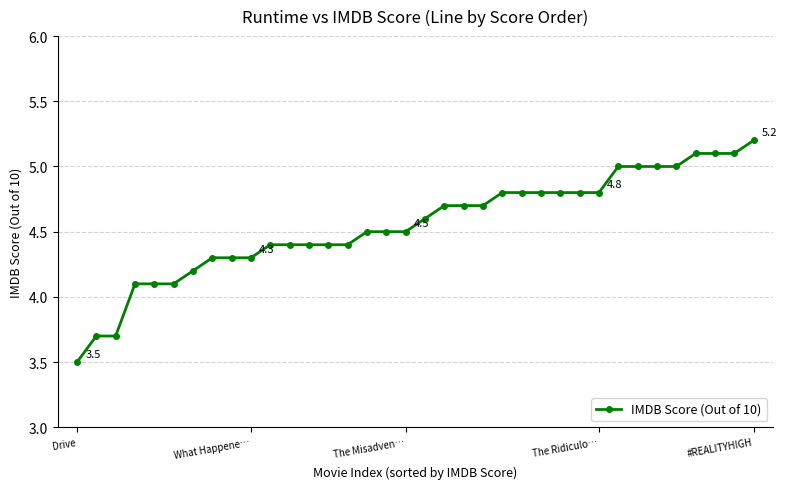

What is the minimum value shown in the chart?

3.5